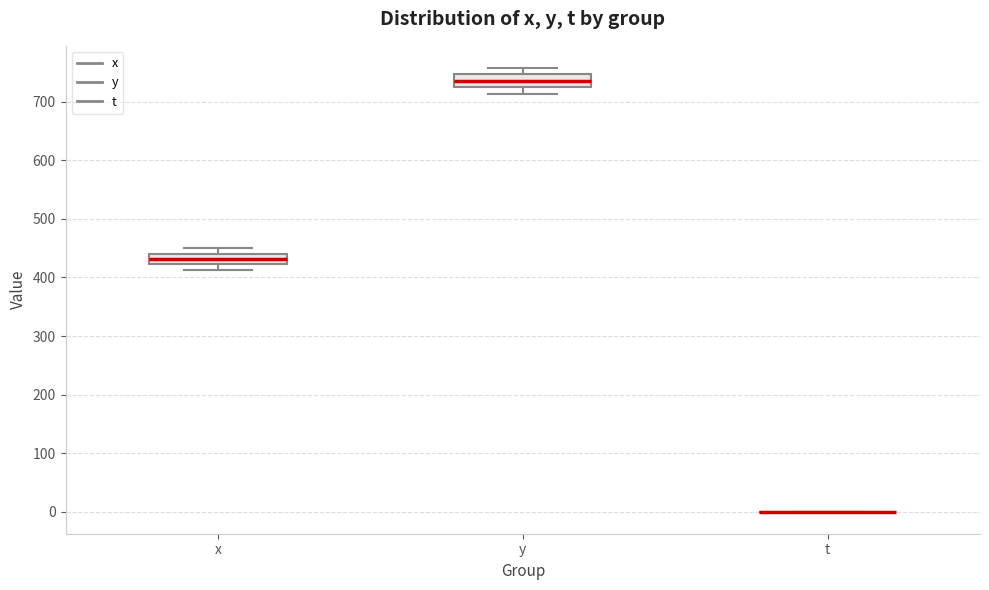

Where does the median line of the box for x sit on the y-axis? The values are not printed on the chart, so give them approximately, as read against the axis.

430